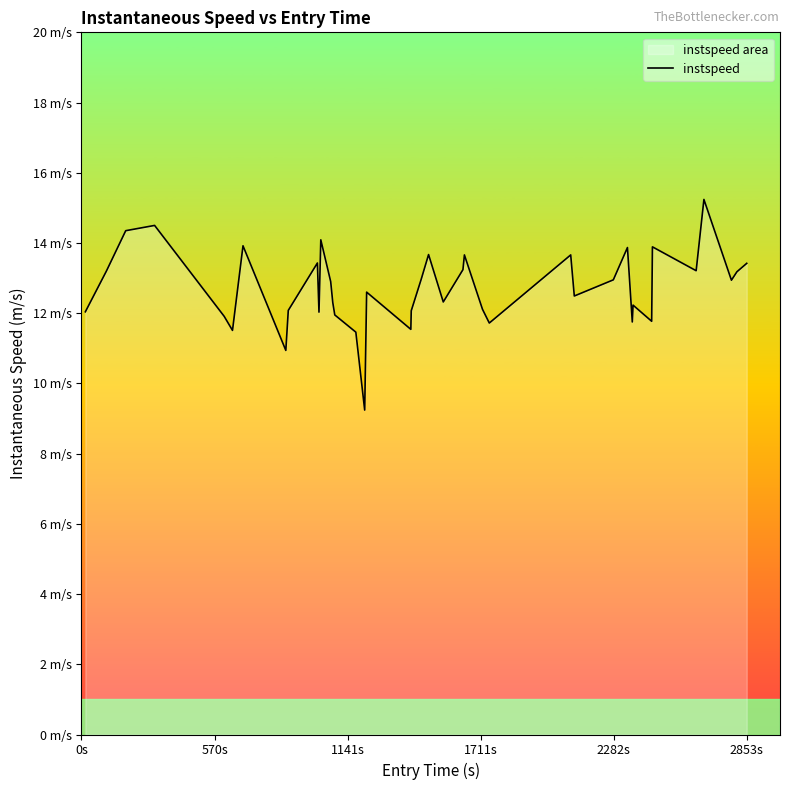

How many points are higher than both their immediate neighbors (excluding endpoints)?

12